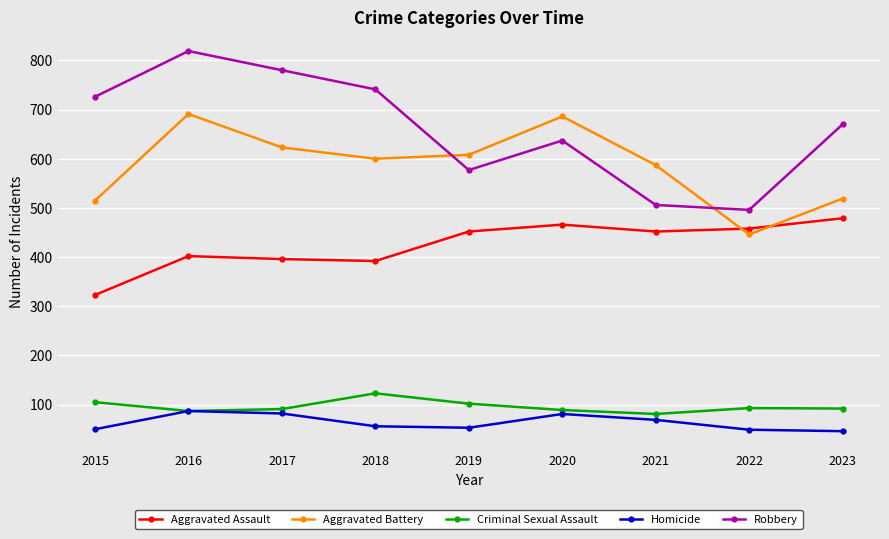

Which series has the largest range (max minus min)?

Robbery